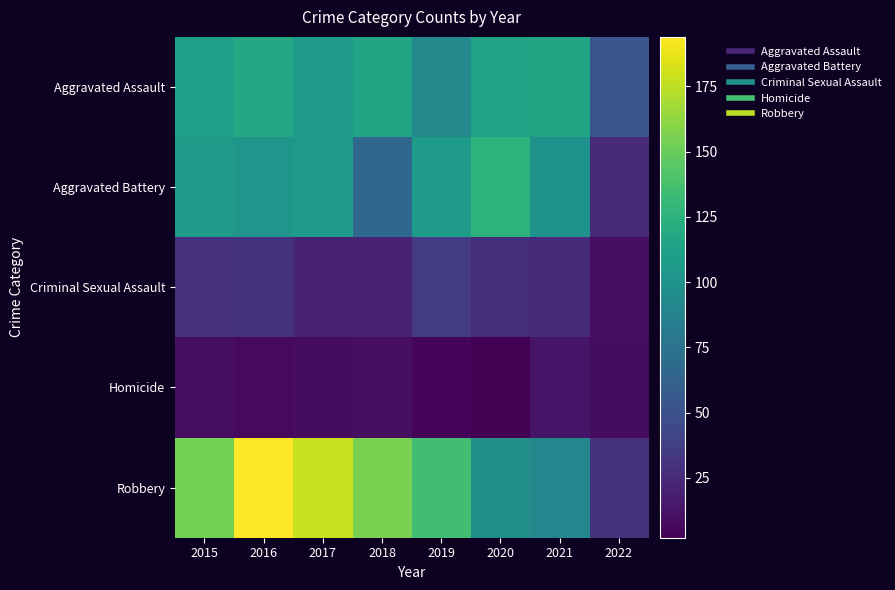

Reading right to left, extract all data points from this chart.

Aggravated Assault: 2022=53	2021=115	2020=113	2019=92	2018=115	2017=105	2016=118	2015=110
Aggravated Battery: 2022=25	2021=100	2020=126	2019=108	2018=67	2017=108	2016=102	2015=108
Criminal Sexual Assault: 2022=10	2021=25	2020=27	2019=35	2018=21	2017=21	2016=30	2015=28
Homicide: 2022=8	2021=13	2020=2	2019=5	2018=10	2017=8	2016=7	2015=9
Robbery: 2022=30	2021=91	2020=97	2019=135	2018=155	2017=178	2016=194	2015=154